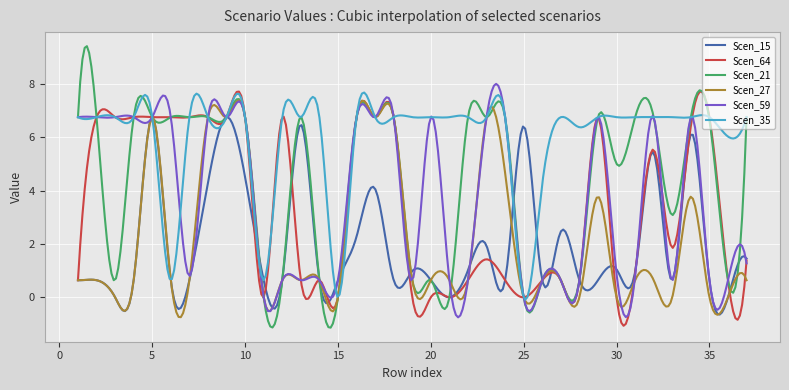

Which series has the largest total across all categories?

Scen_35